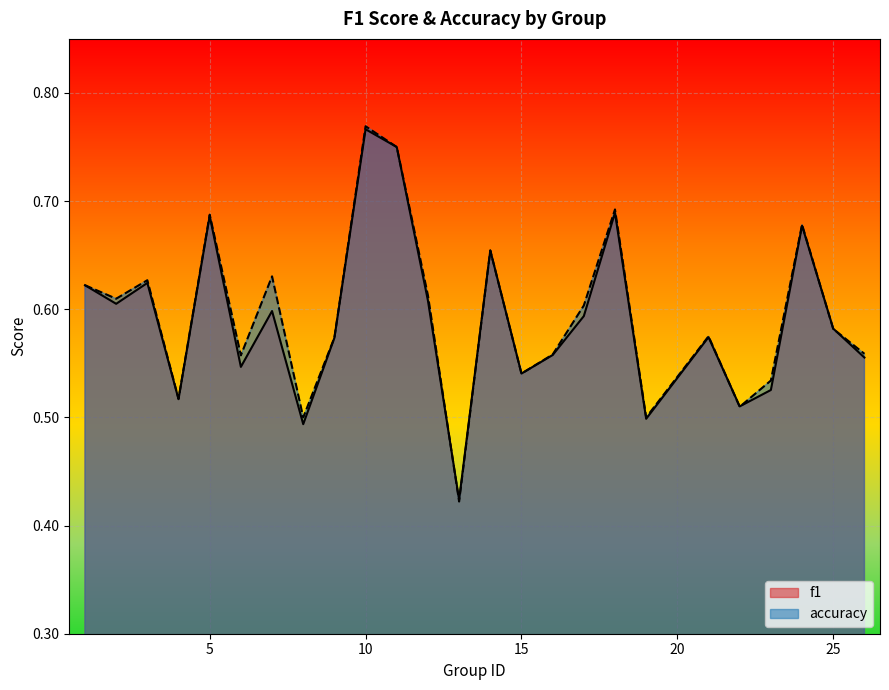

Between 10 and 4, which is larger?

10